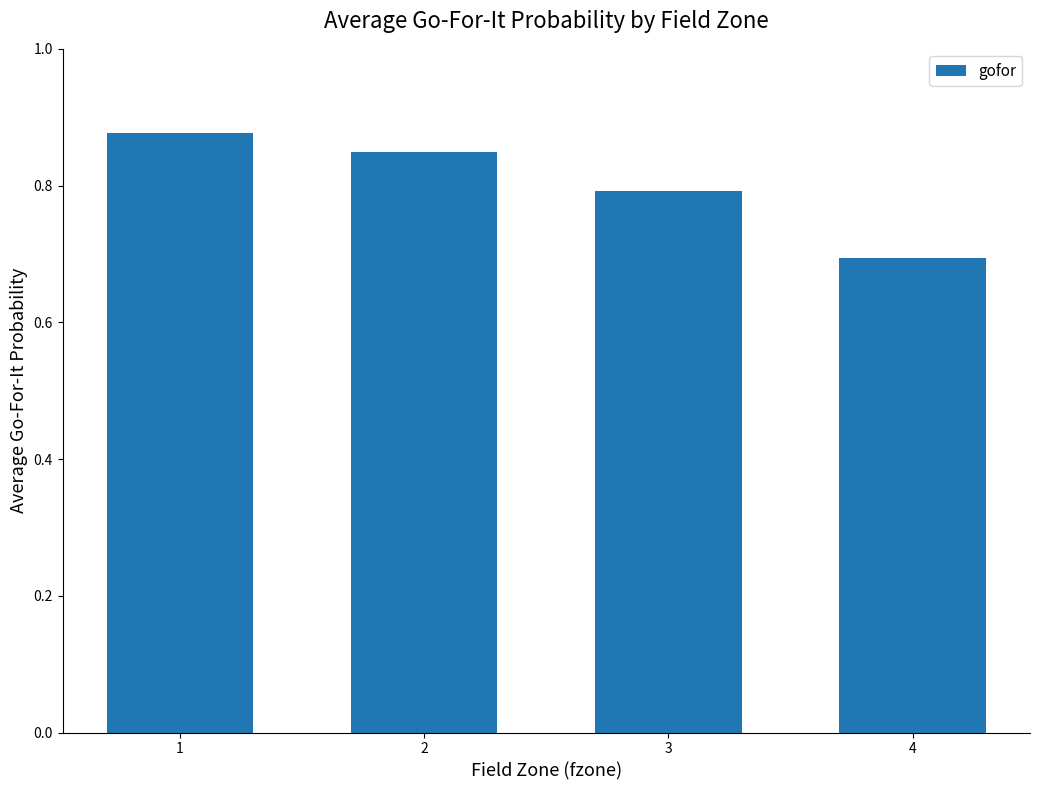

What is the sum of the values at 2 and 4?

1.5